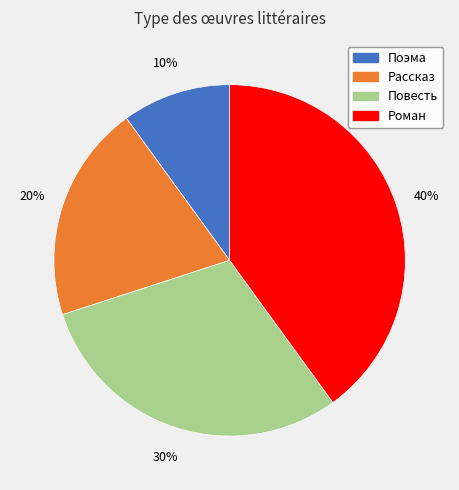

What is the ratio of the value at Рассказ to the value at Повесть?

0.7